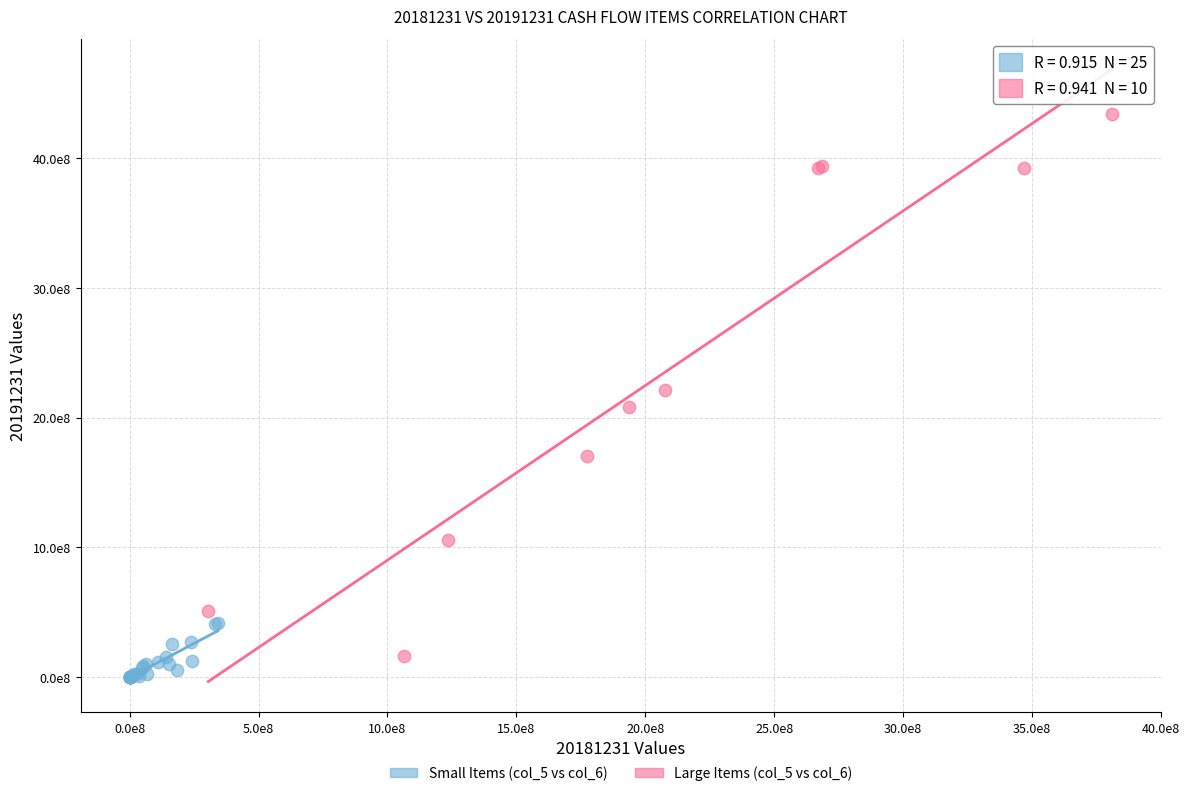

Which series reaches the minimum Y coordinate?

Small Items (col_5 vs col_6)